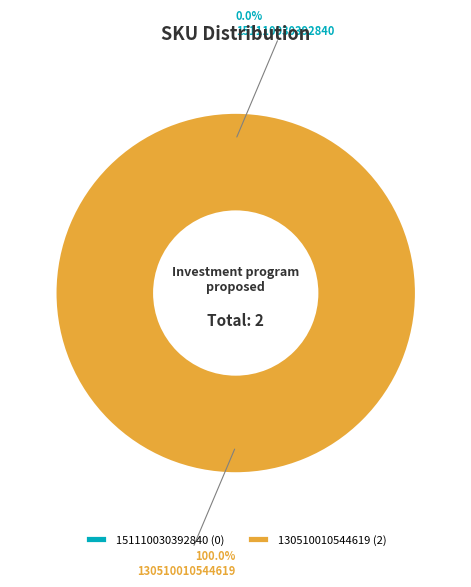

What percentage is NOT represented by 151110030392840?

100.0%